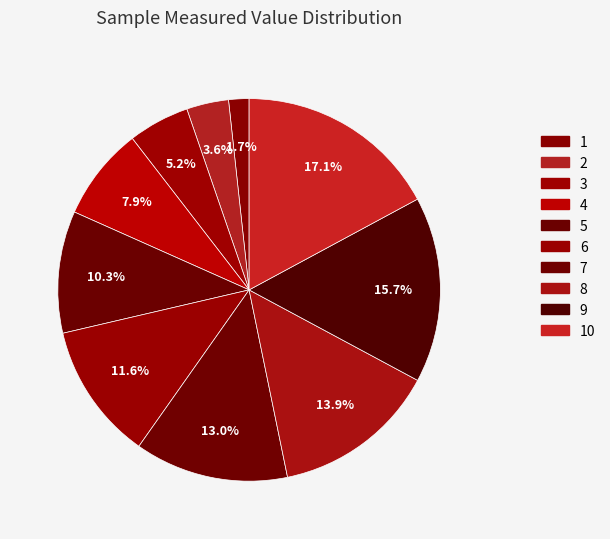

How many slices are in this pie chart?

10